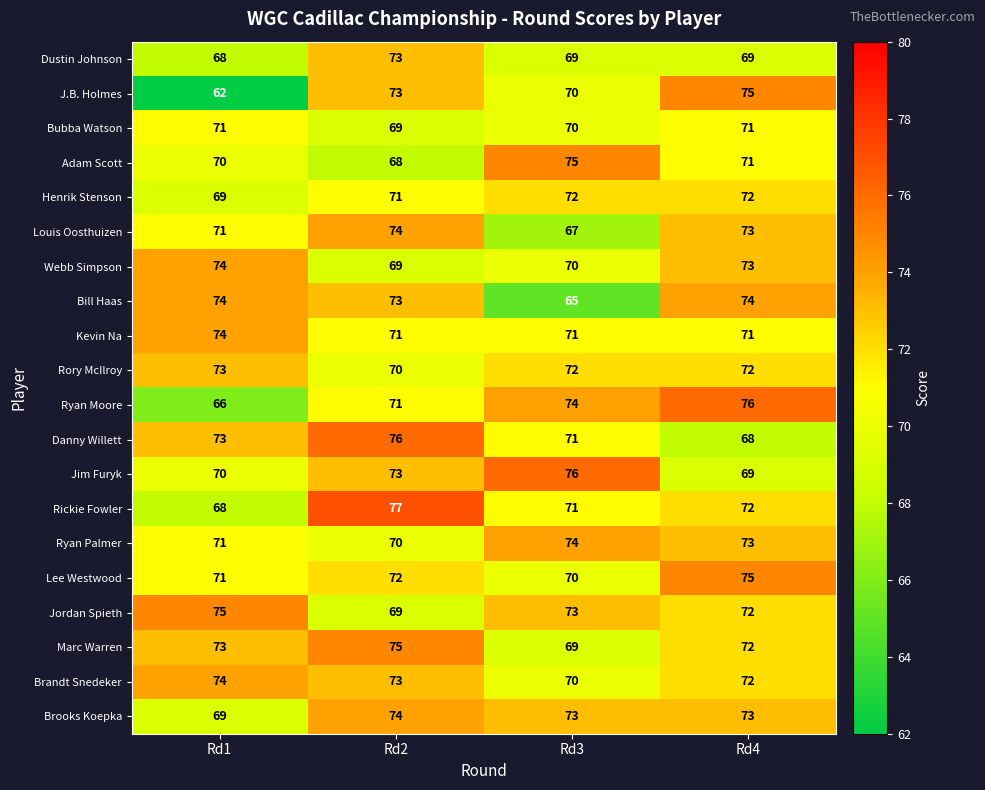

What is the total value across all series at Rd4?

1443